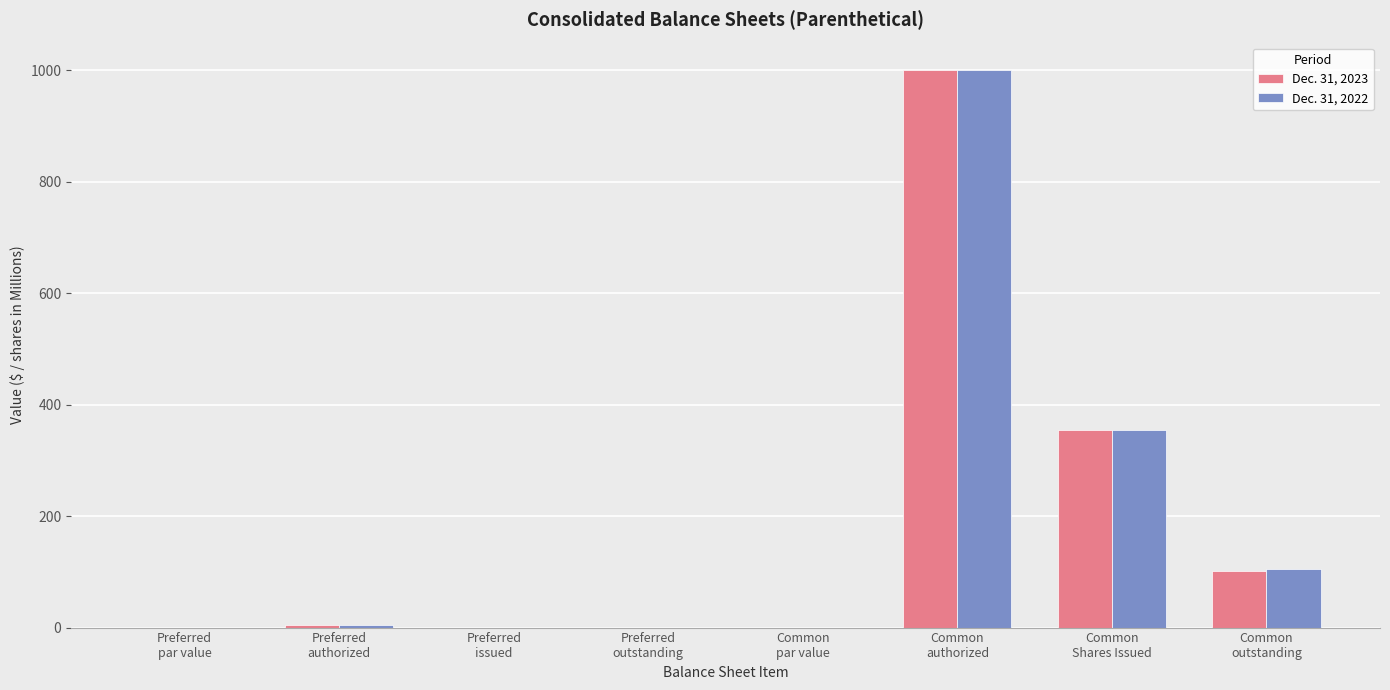

True or false: Dec. 31, 2022 has a value of 247.6 at Common
Shares Issued.

False